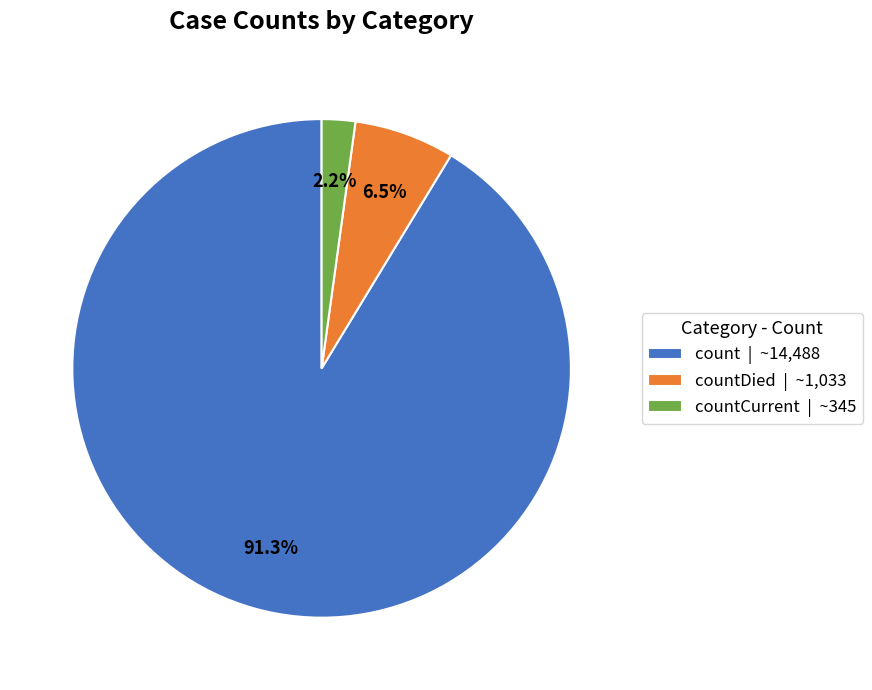

Count the number of slices in the pie.

3